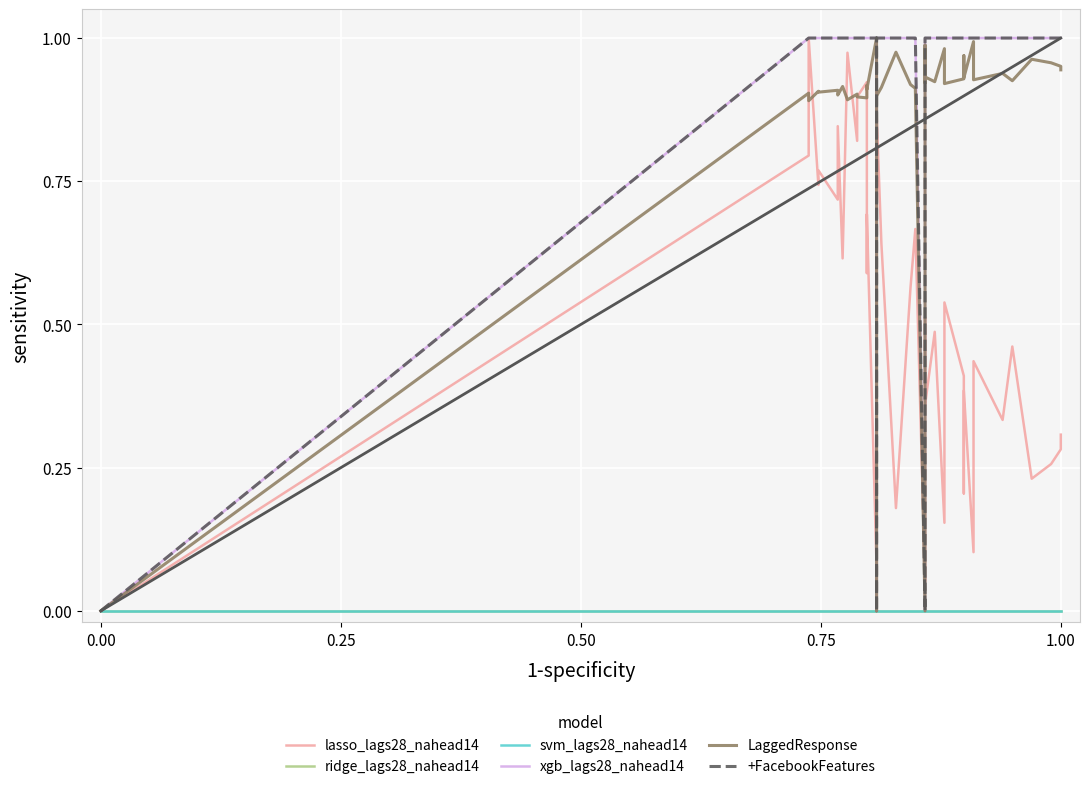

True or false: lasso_lags28_nahead14 and ridge_lags28_nahead14 cross at least once.

False